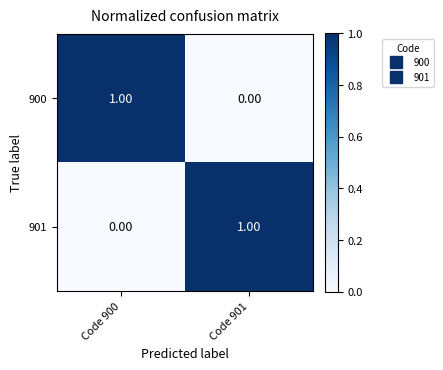

At Code 900, list the series in order from smallest to largest.

901, 900